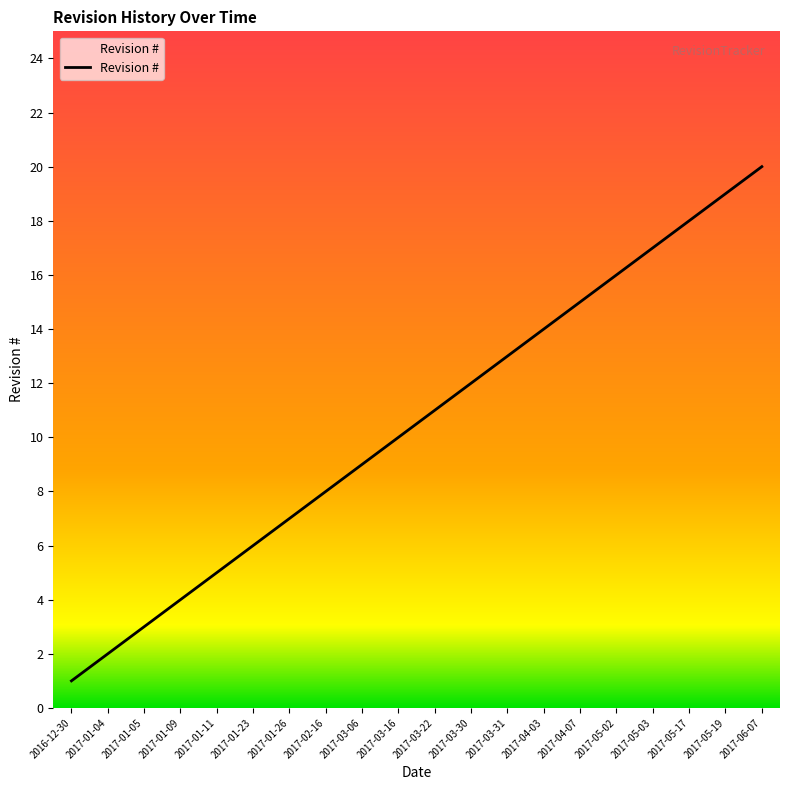

Which label corresponds to the largest value in the chart?

2017-06-07